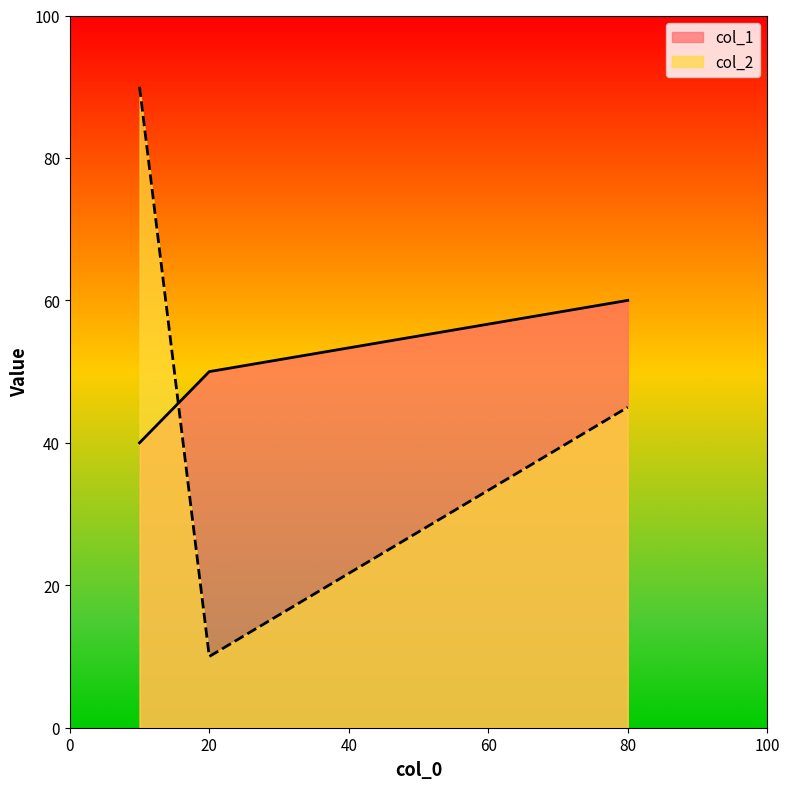

Where is col_1 nearest to the value 50?

20